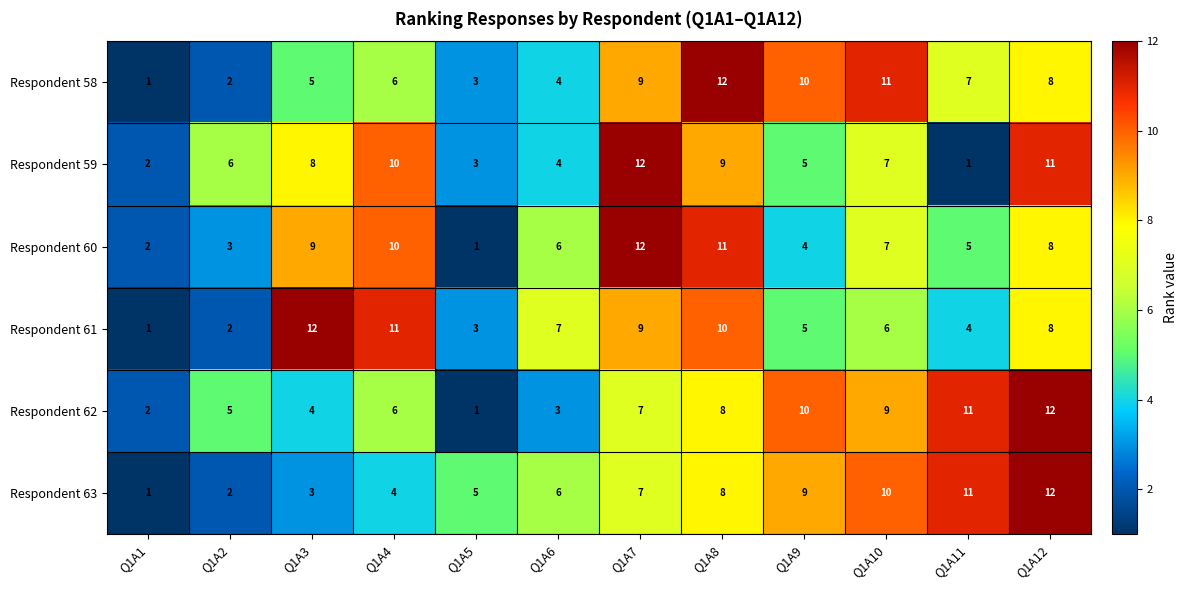

What is the spread (max minus min) of values at Q1A12?

4